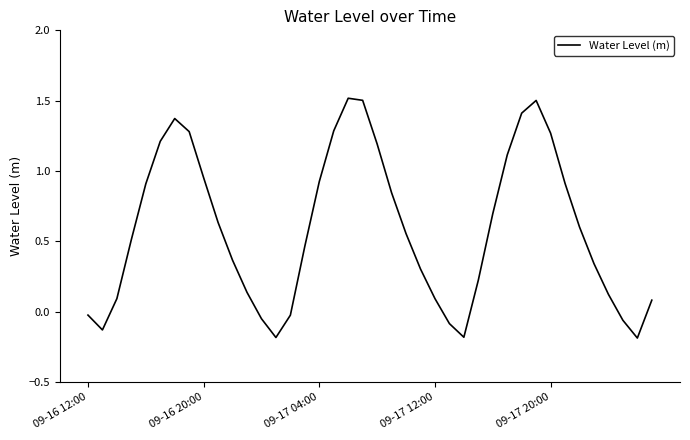

What is the smallest value displayed?

-0.2